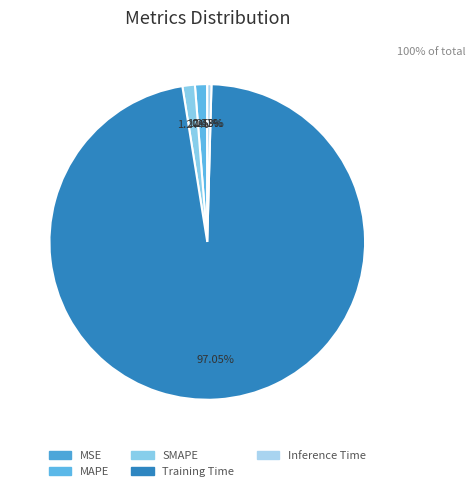

True or false: SMAPE accounts for 8% of the total.

False